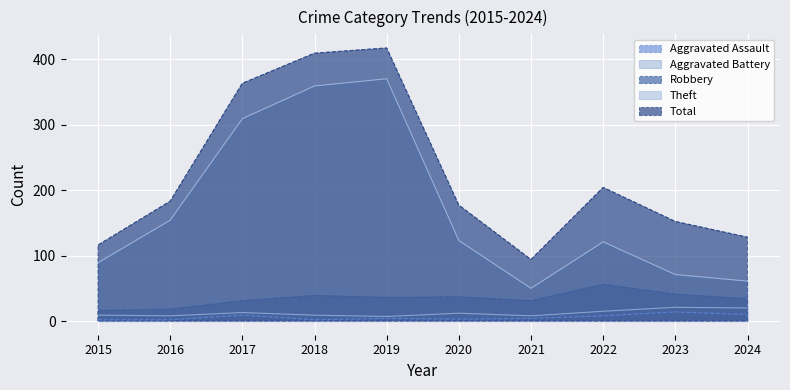

What is the value of the Aggravated Assault point at the 7th from the left?

4